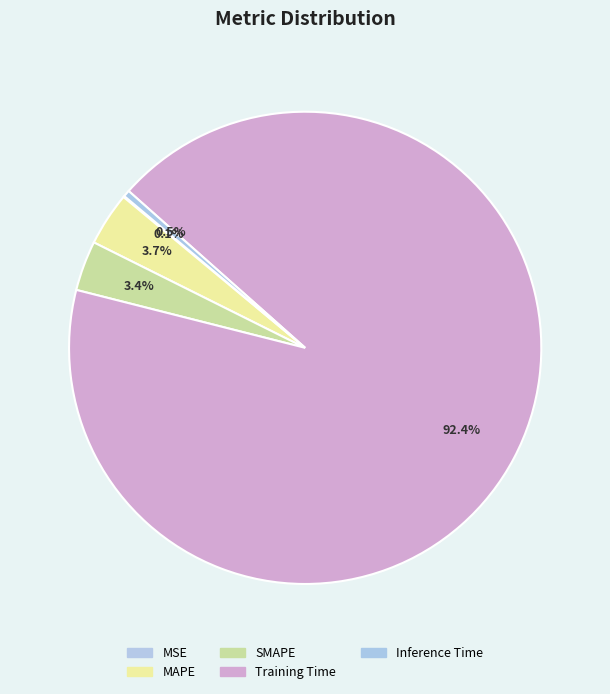

Is it true that SMAPE is 10% of the pie?

False